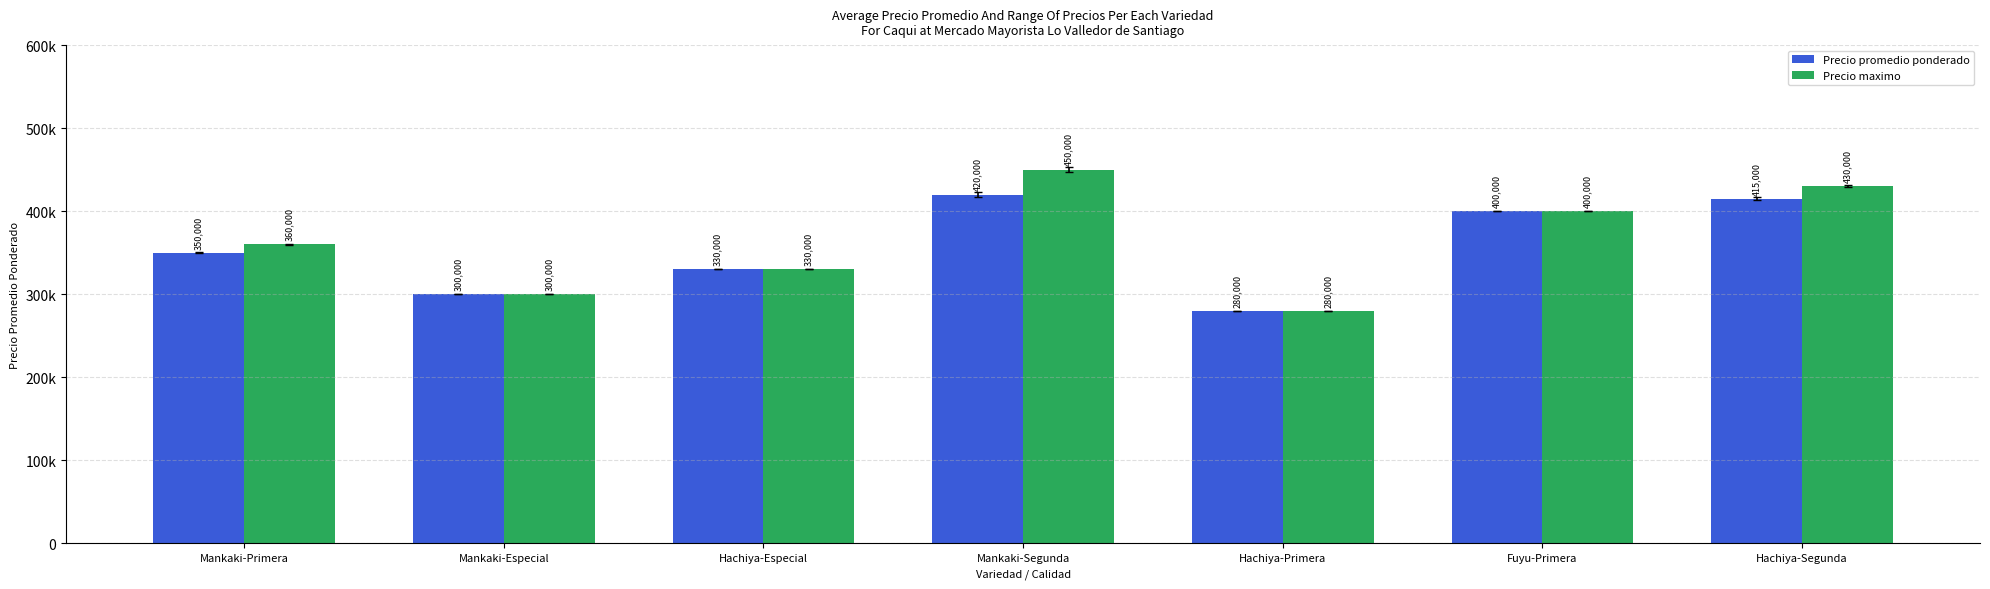

Read the Precio maximo value at Hachiya-Especial.

330000